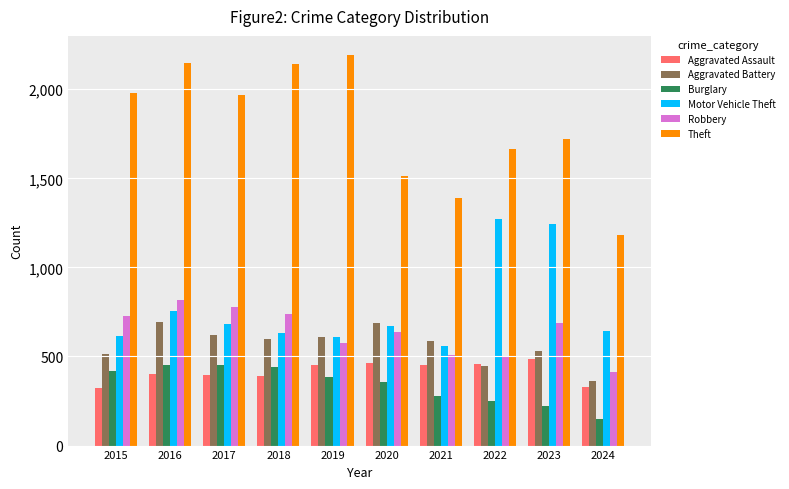

Does the chart contain stacked bars?

No